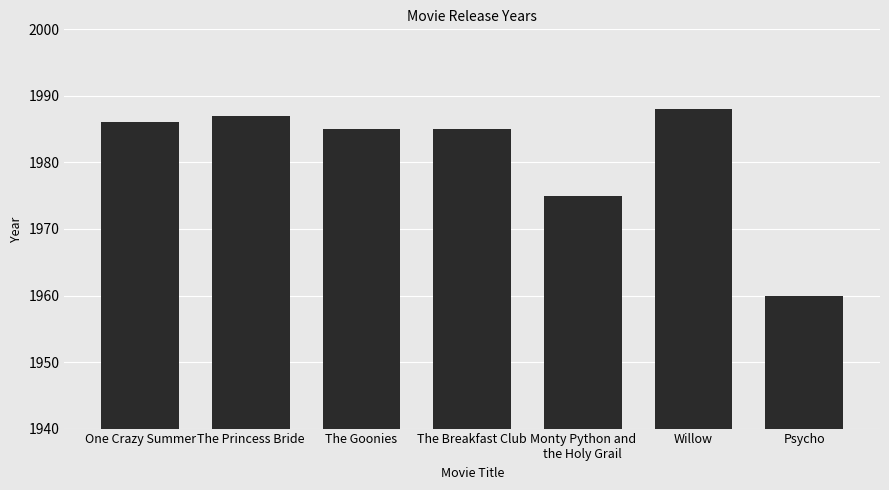

True or false: the data shows 1986 at One Crazy Summer.

True